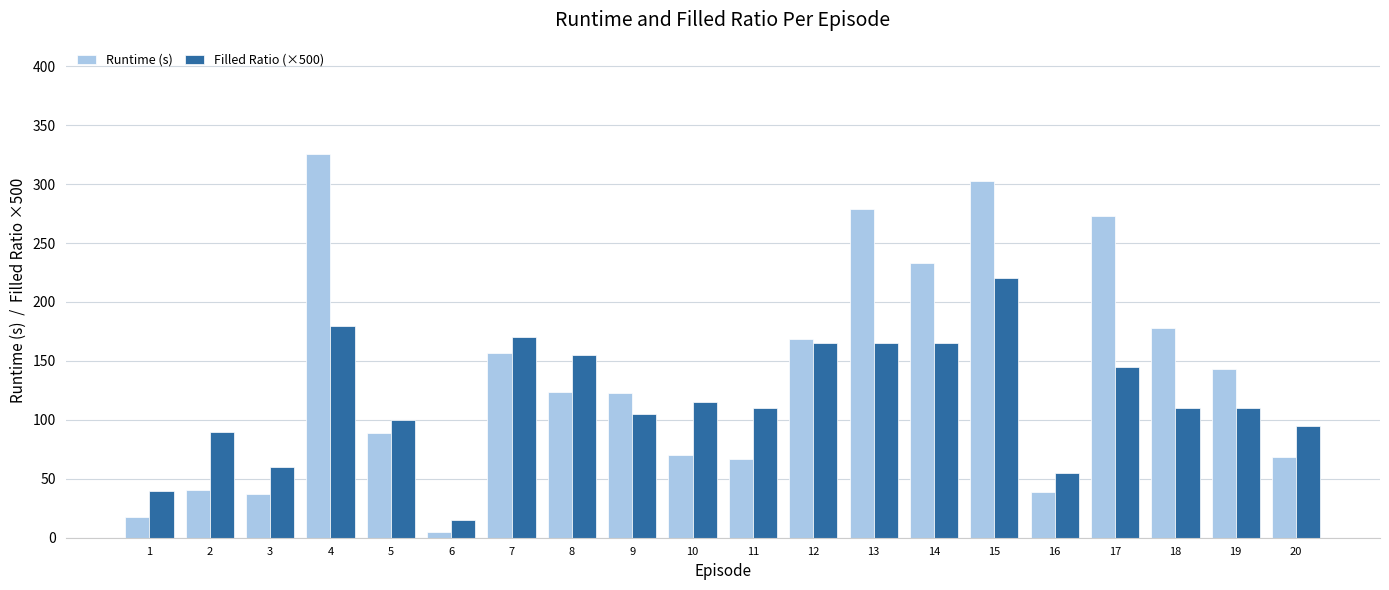

What is the value of the Filled Ratio (×500) bar at the 11th from the left?

110.0